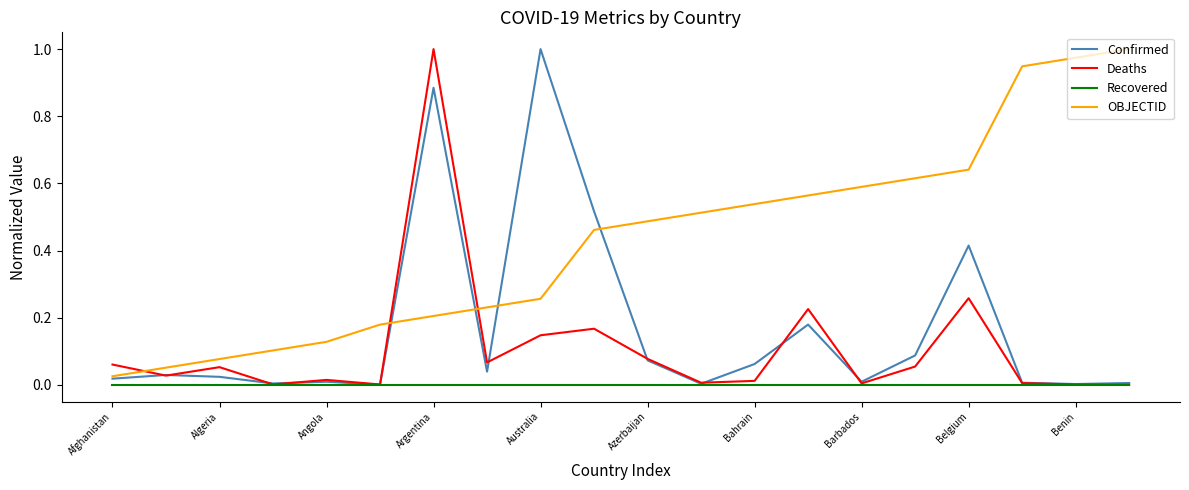

True or false: OBJECTID and Recovered cross at least once.

False